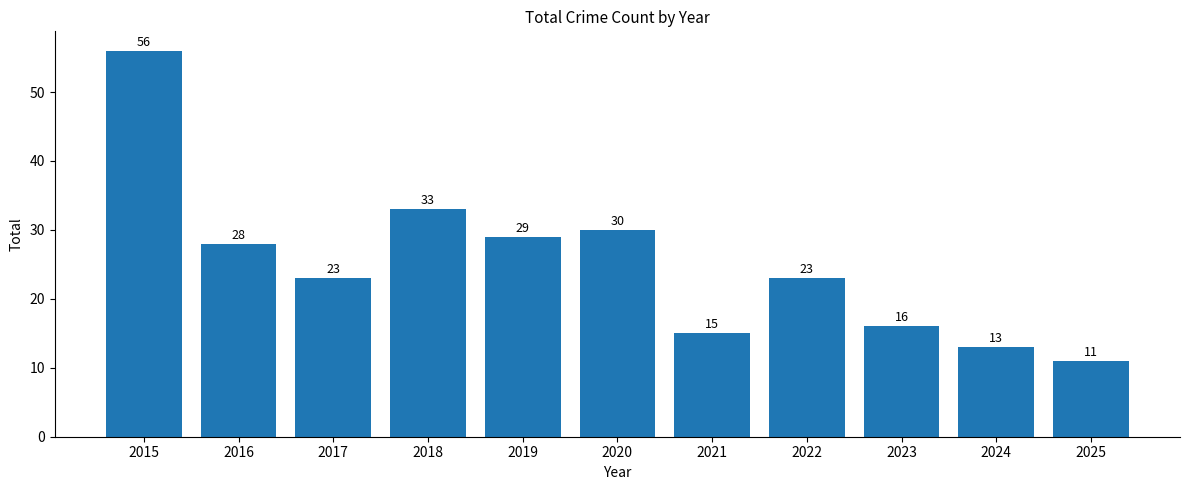

What is the maximum value shown in the chart?

56